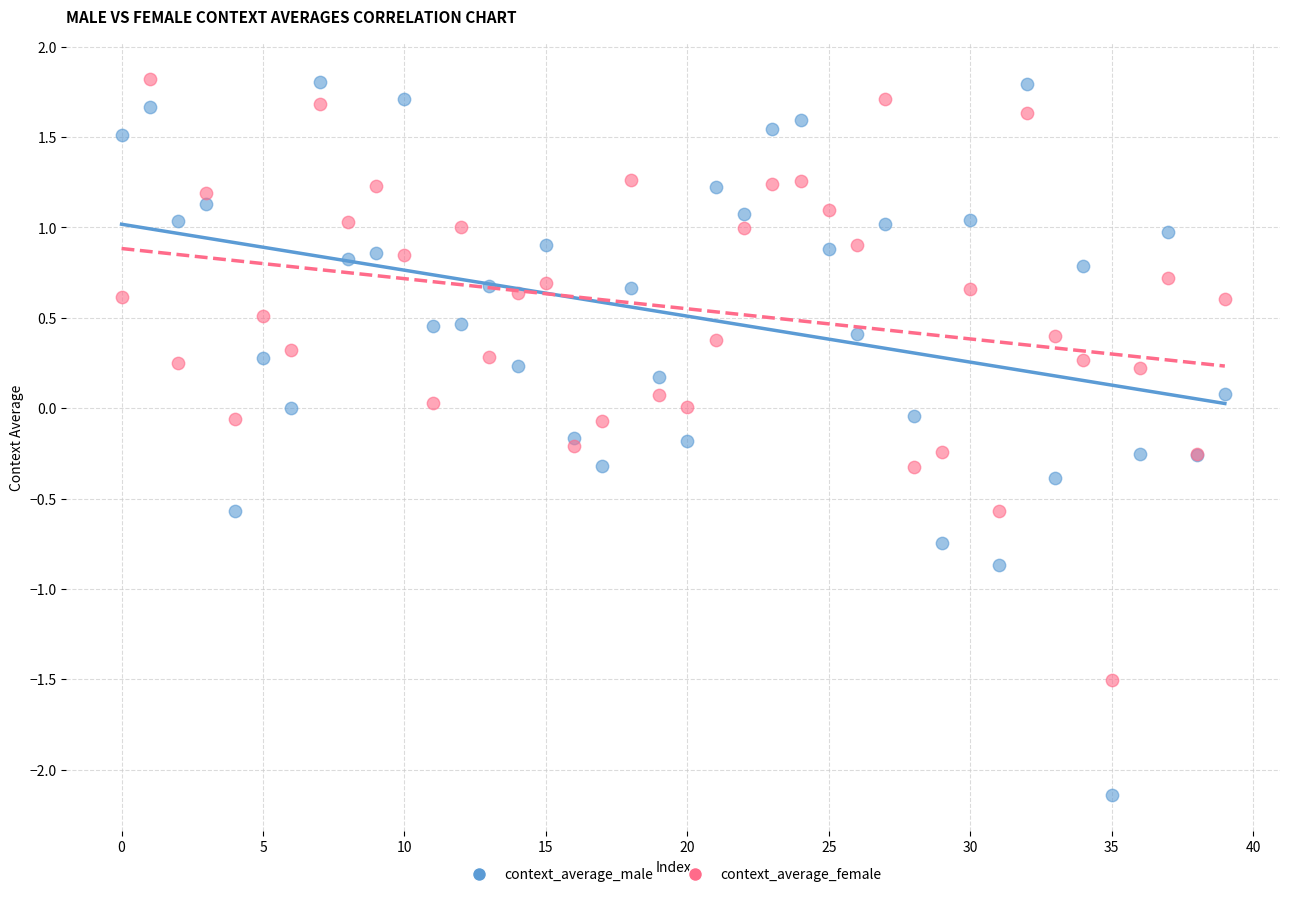

What are all the series names shown in the legend?

context_average_male, context_average_female